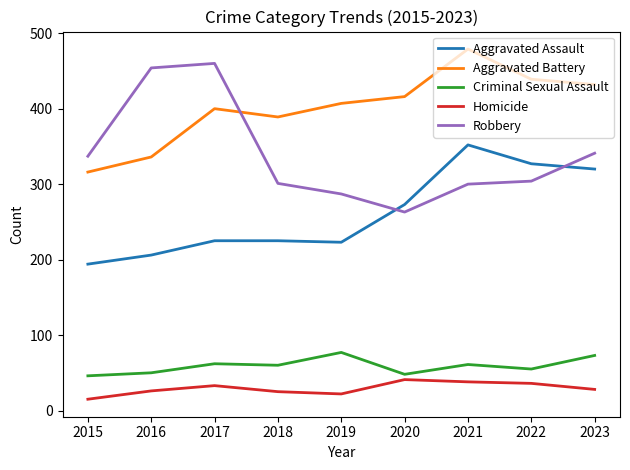

How many lines are shown in the chart?

5